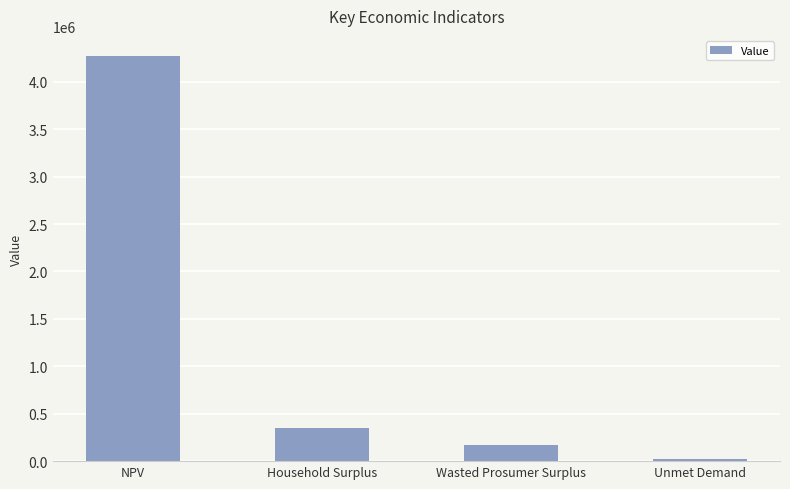

The value at NPV is 7206346.2. True or false?

False